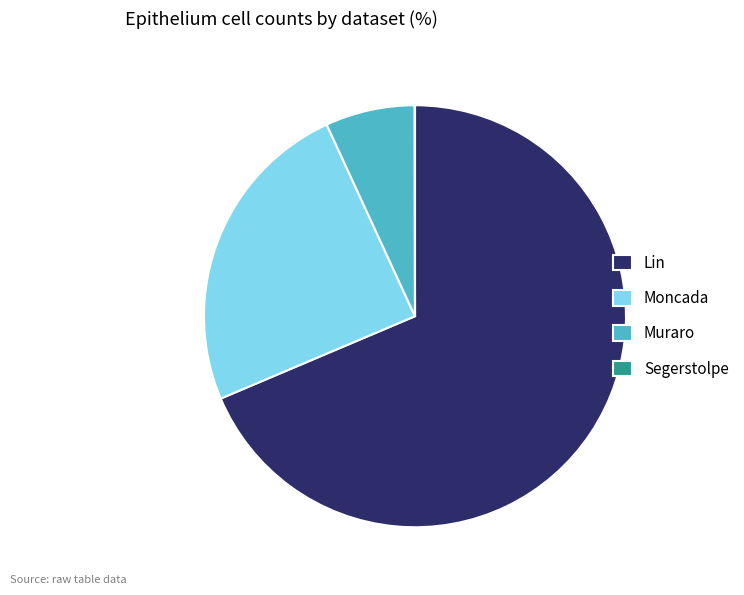

Which slice is the largest?

Lin